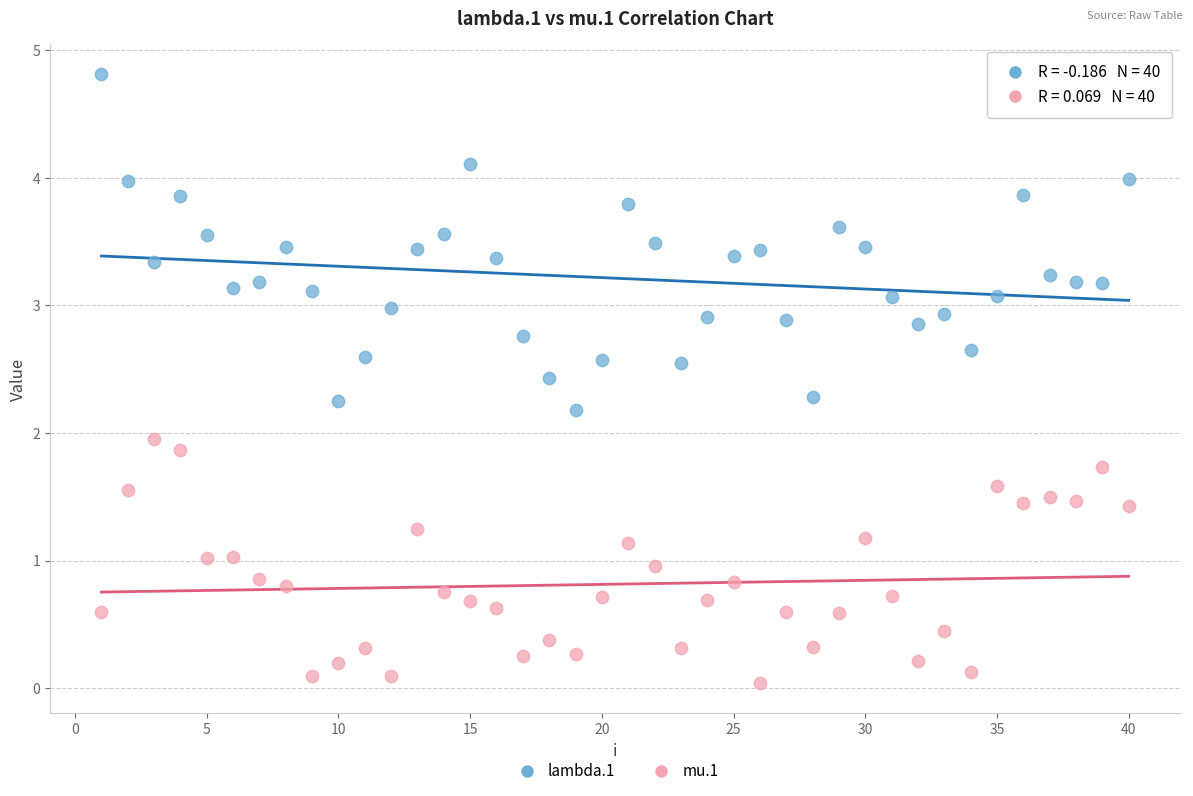

Which series contains the highest Y value?

lambda.1